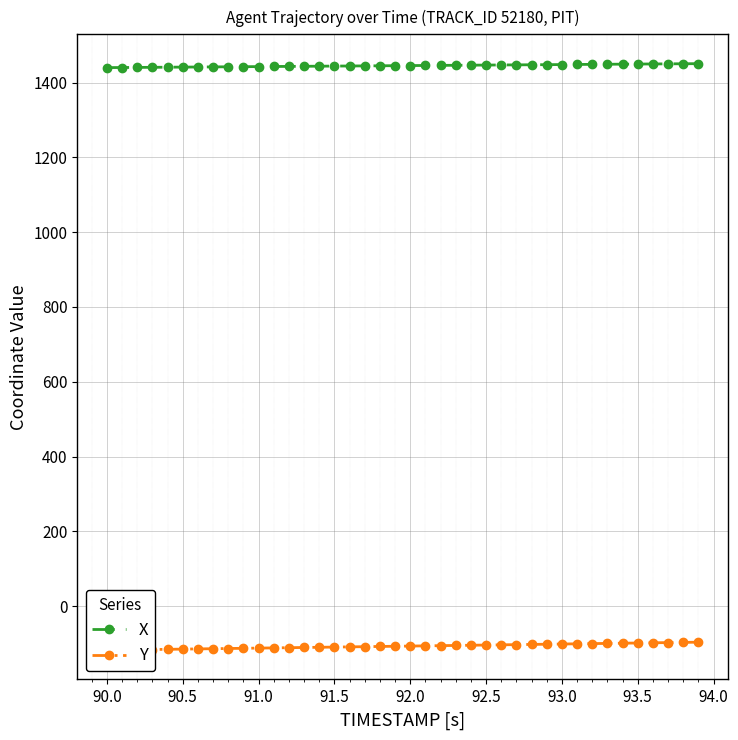

How many series are shown in this chart?

2